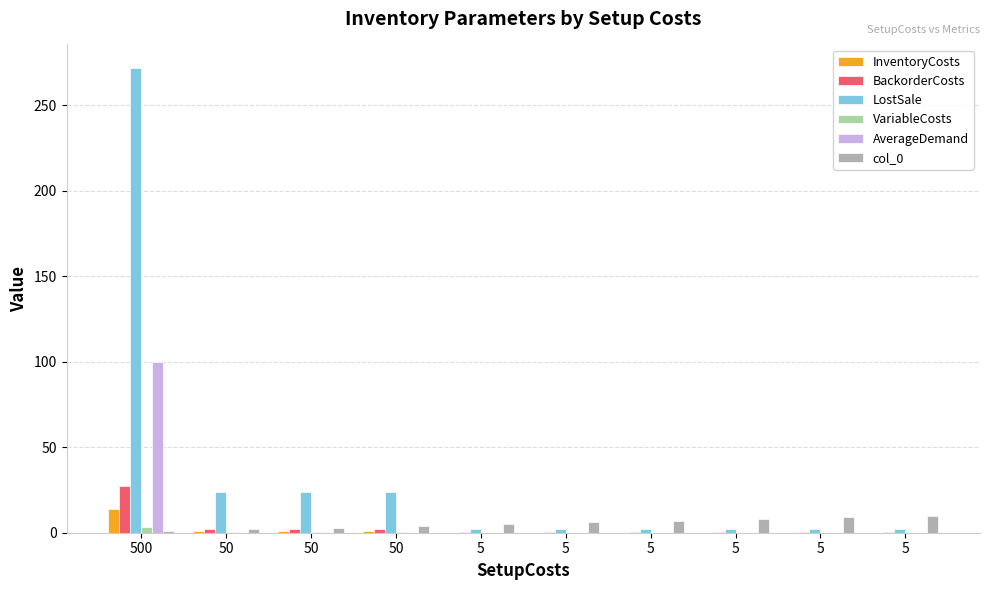

What is the difference between the highest and lowest values at 5?

5.0